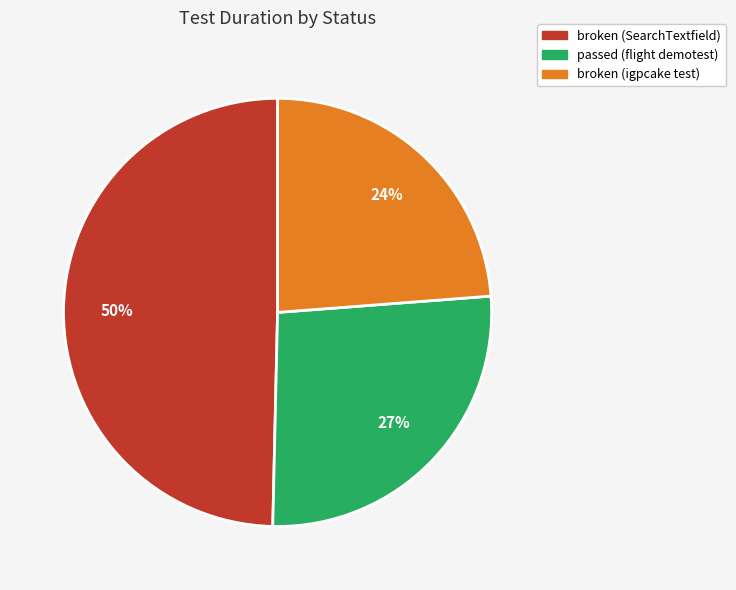

Does broken (SearchTextfield) represent more than half of the total?

No